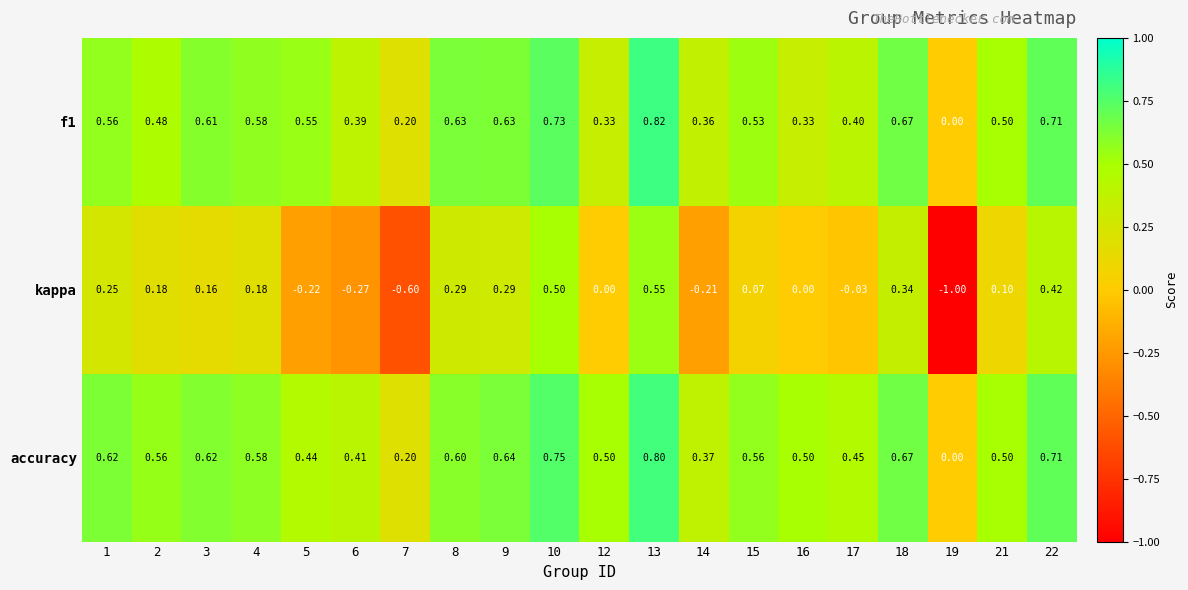

What is the total value across all series at 10?

2.0